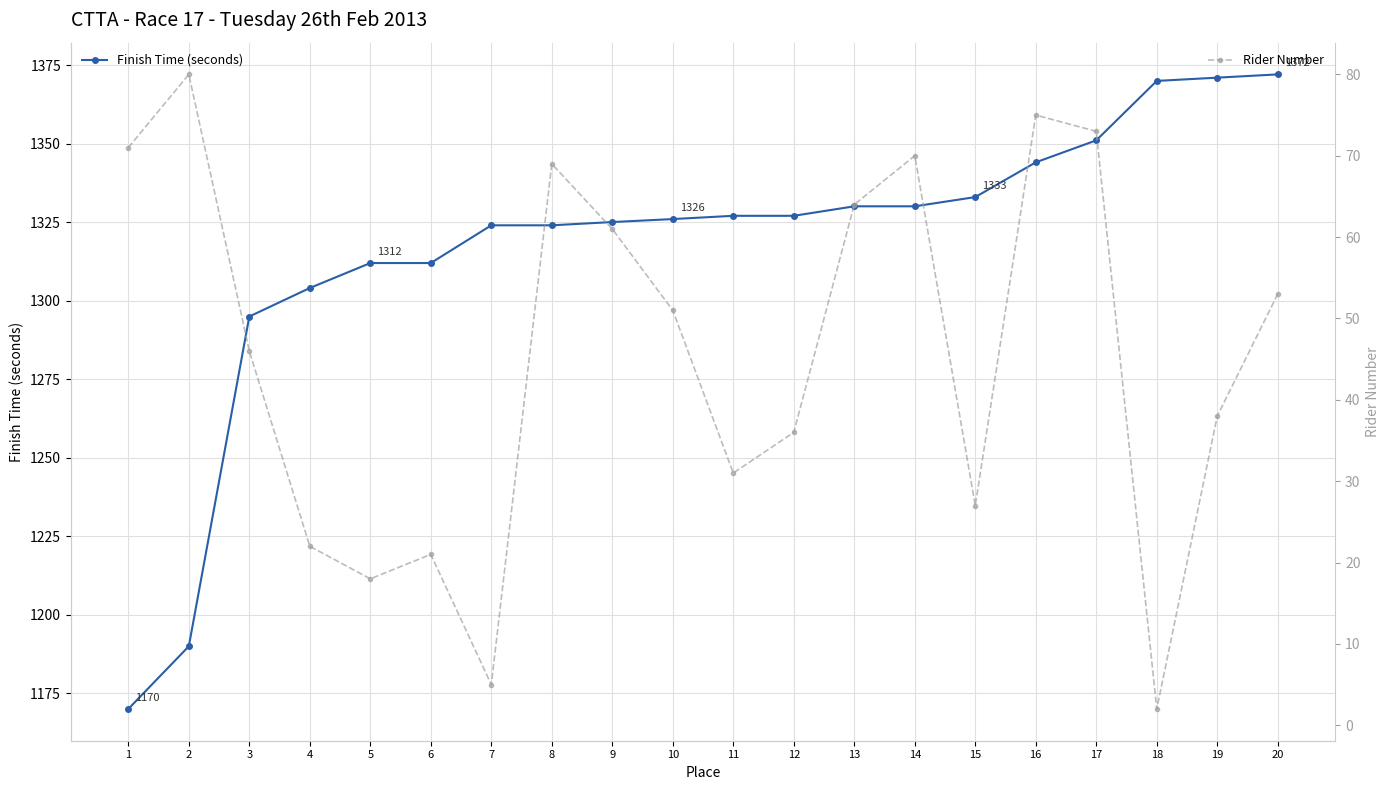

What is the value of the Rider Number point at the 19th from the left?

38